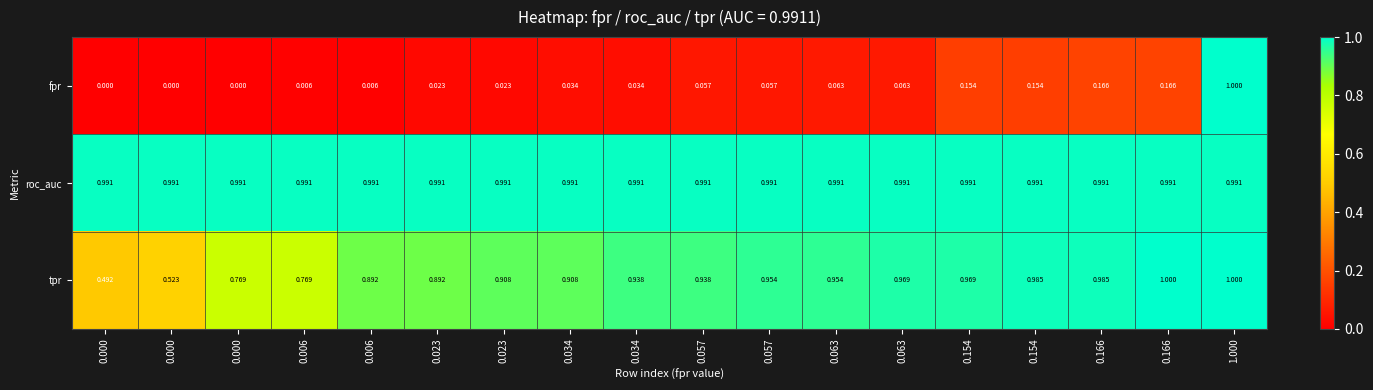

Which series has the largest total across all categories?

roc_auc